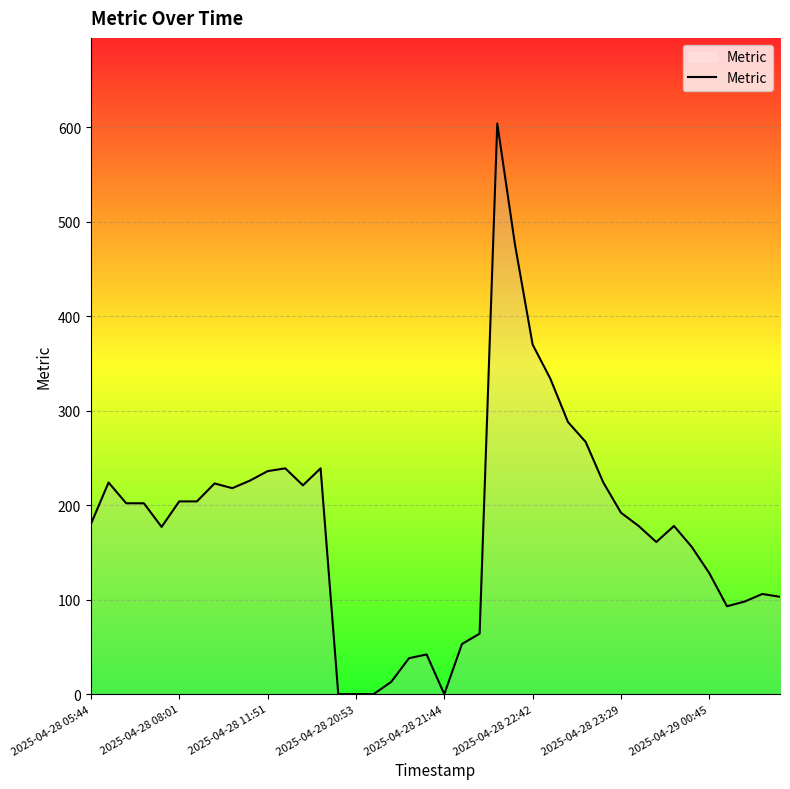

What is the greatest value displayed?

604